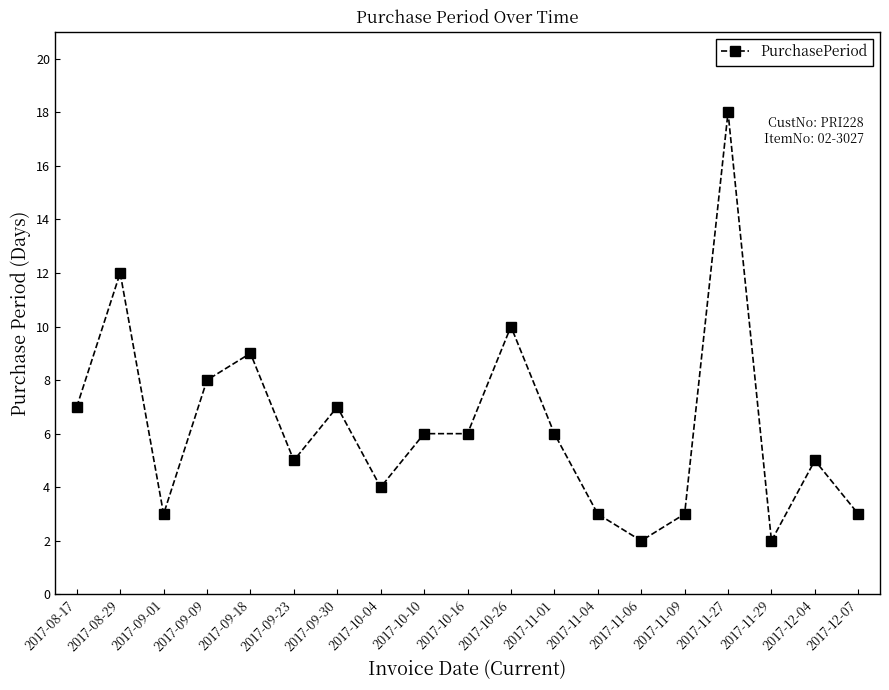

Does the chart display data point markers on the line(s)?

Yes